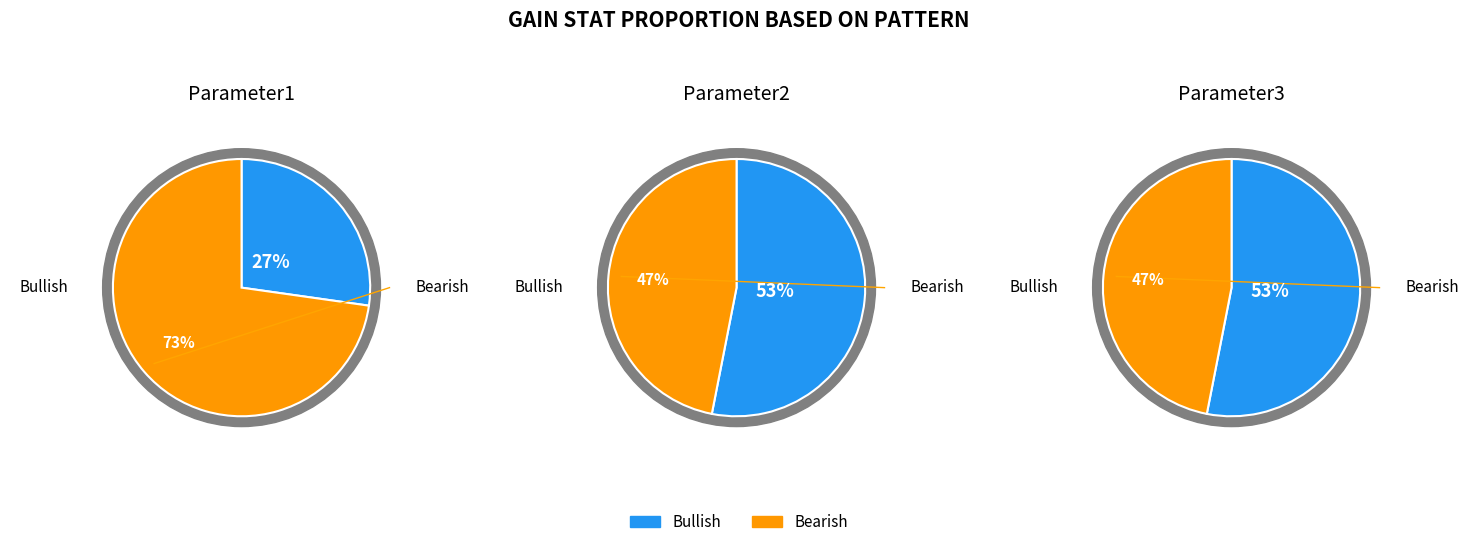

Rank the series by their average value, from lowest to highest.

Bullish, Bearish